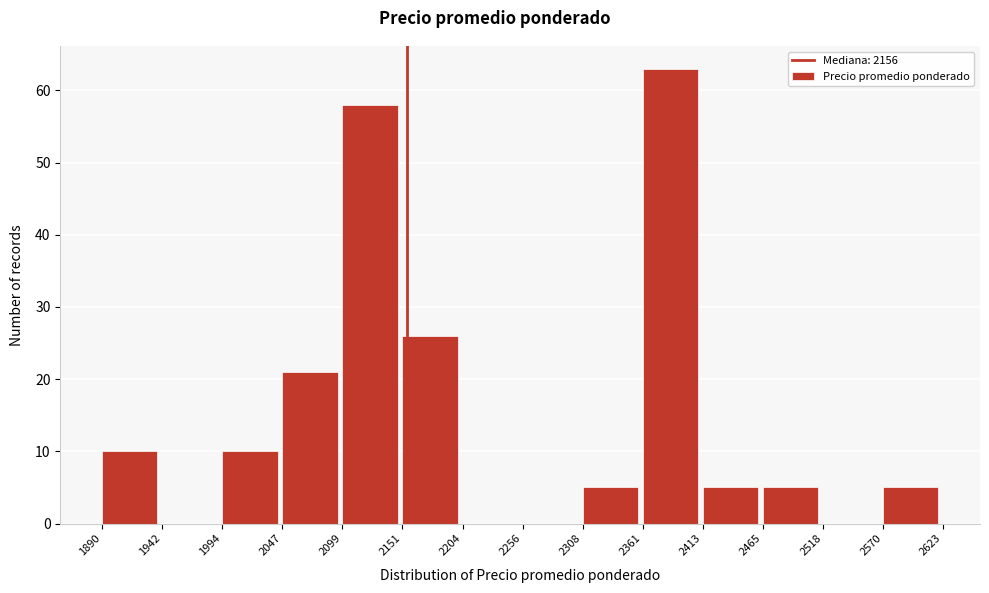

Which range on the x-axis has the tallest bar?

2361 to 2413